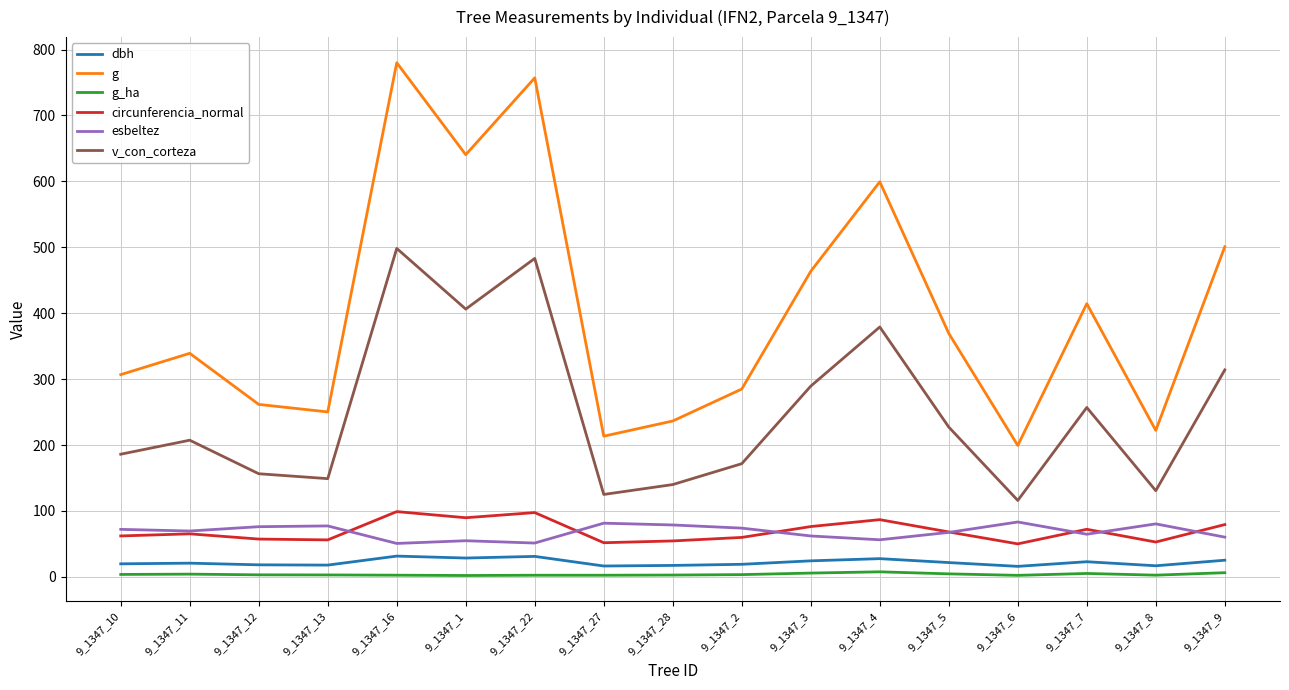

What position from the left is 9_1347_5?

13